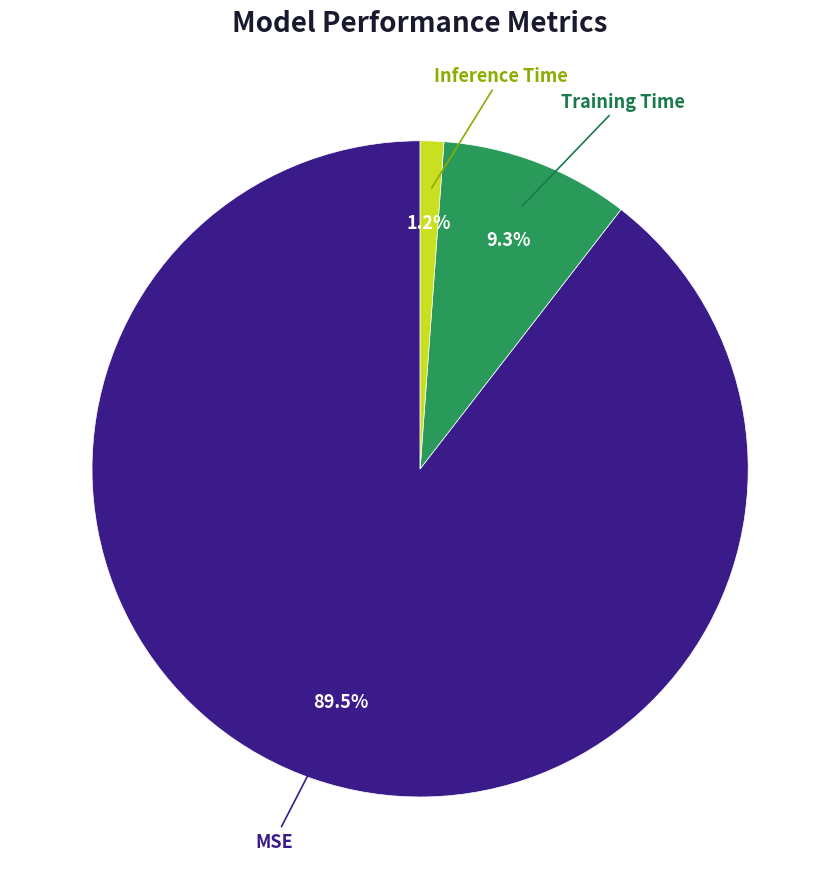

Is there any slice that represents more than half of the pie?

Yes